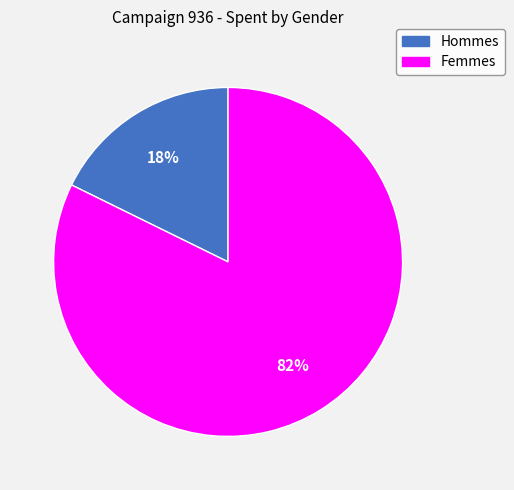

To the nearest percent, what is the average slice percentage?

50%